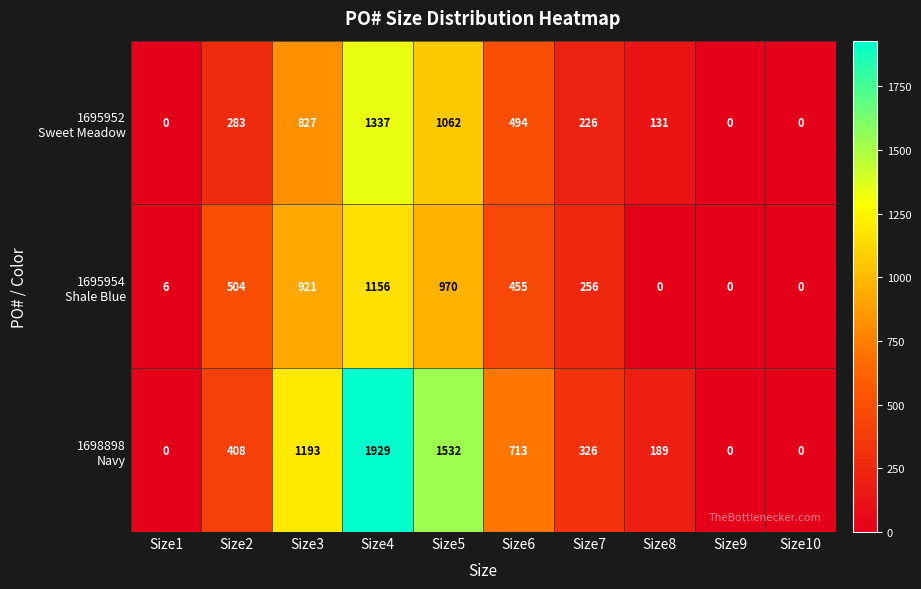

At which category is the sum across all series the highest?

Size4